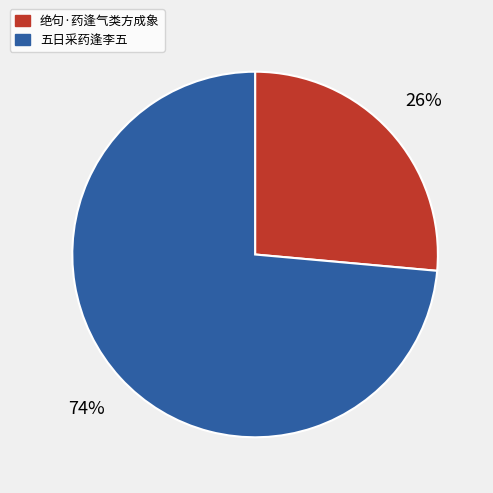

Which slice is the smallest?

绝句·药逢气类方成象